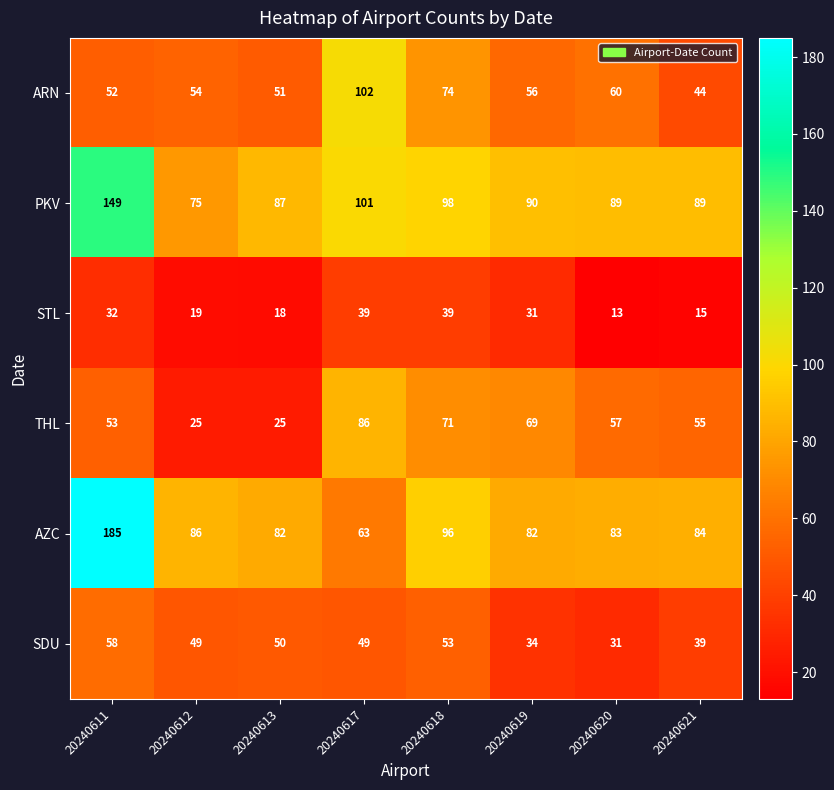

At which category does the chart reach its peak across all series?

20240611